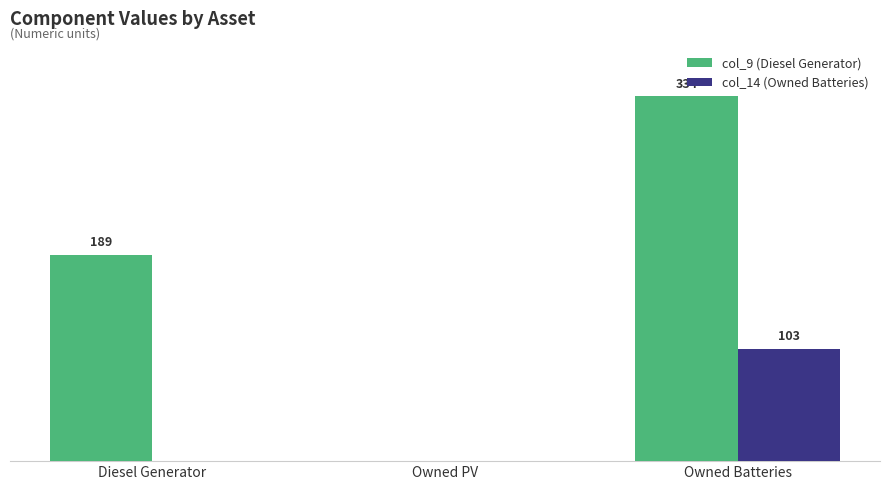

At which label is col_9 (Diesel Generator) closest to 167?

Diesel Generator